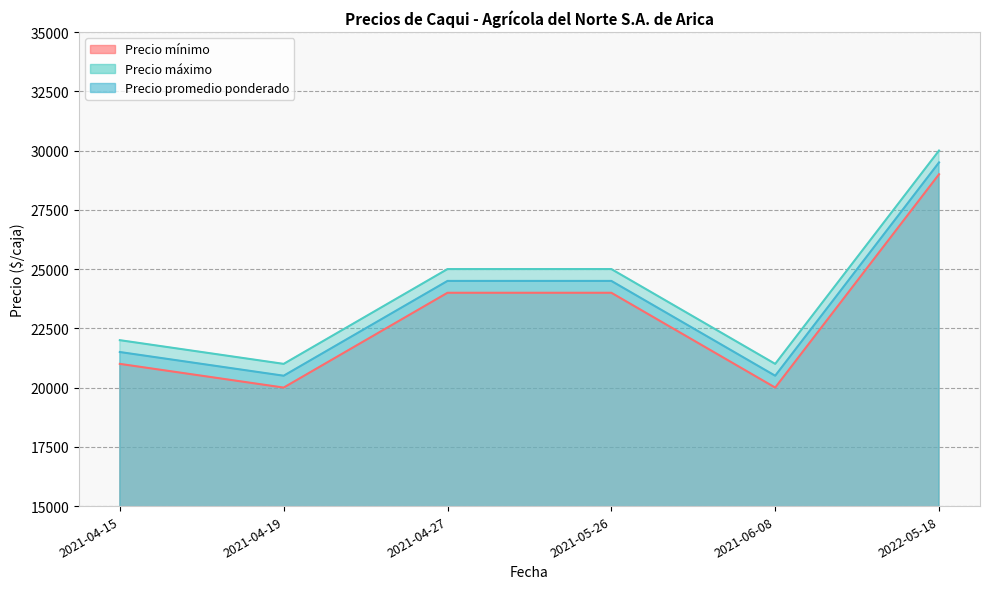

What position from the left is 2021-04-27?

3